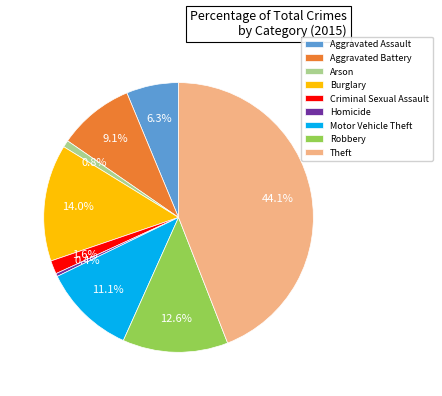

To the nearest percent, what is the difference between the Aggravated Assault and Robbery slice percentages?

6%